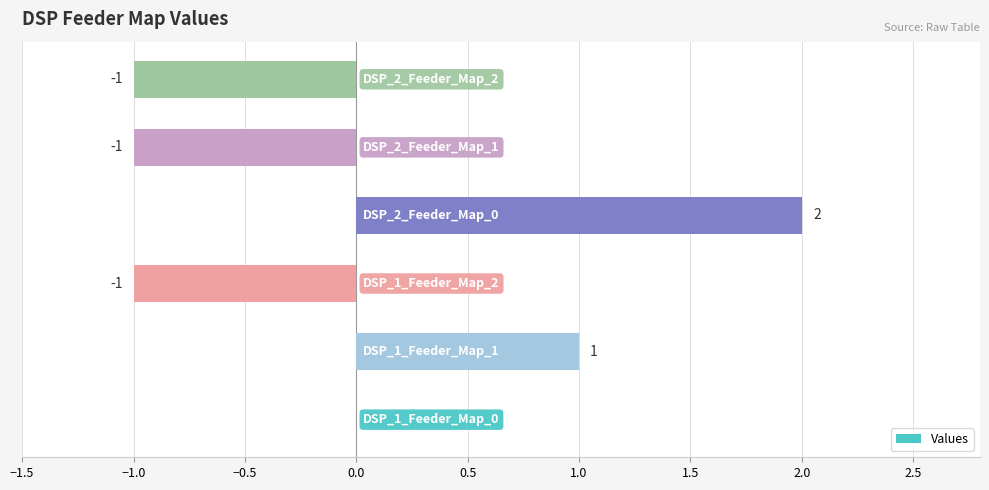

How many series are shown in this chart?

1